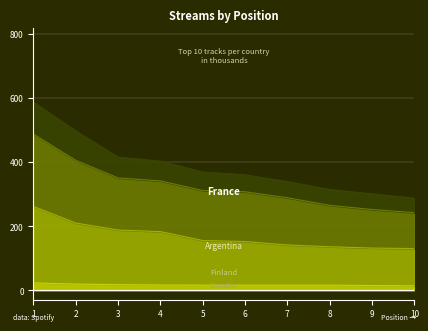

How many data points in France are less than 155?

5